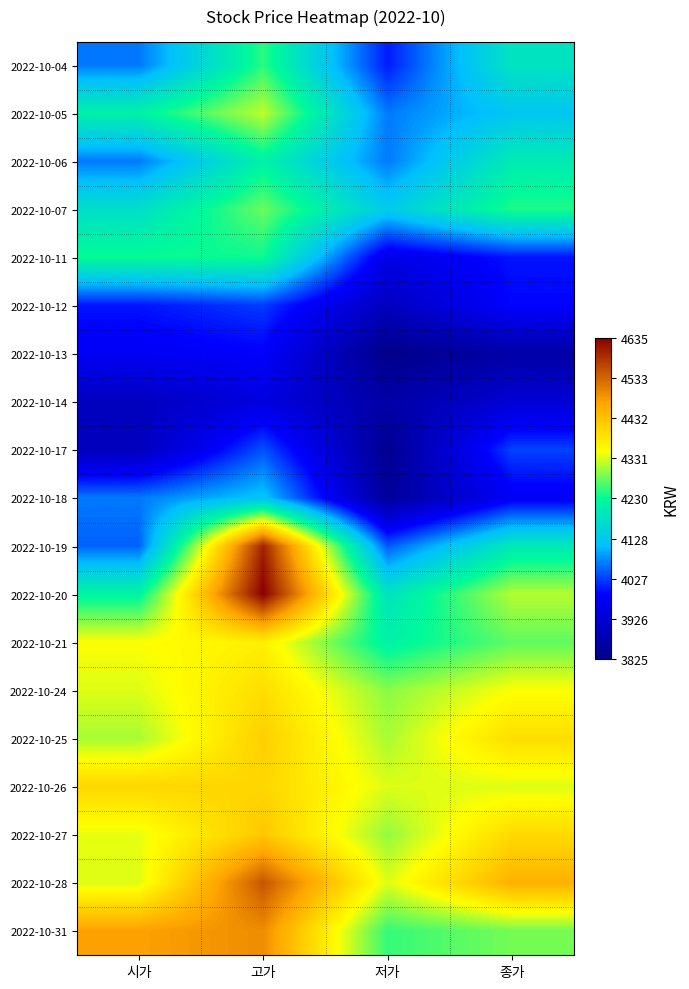

At how many categories does at least one series exceed 4108?

4